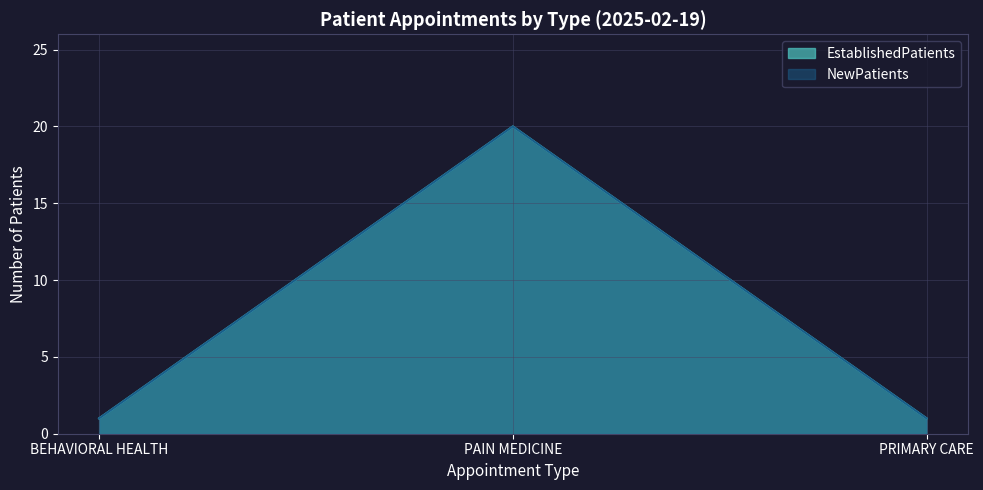

At how many categories does at least one series exceed 16?

1